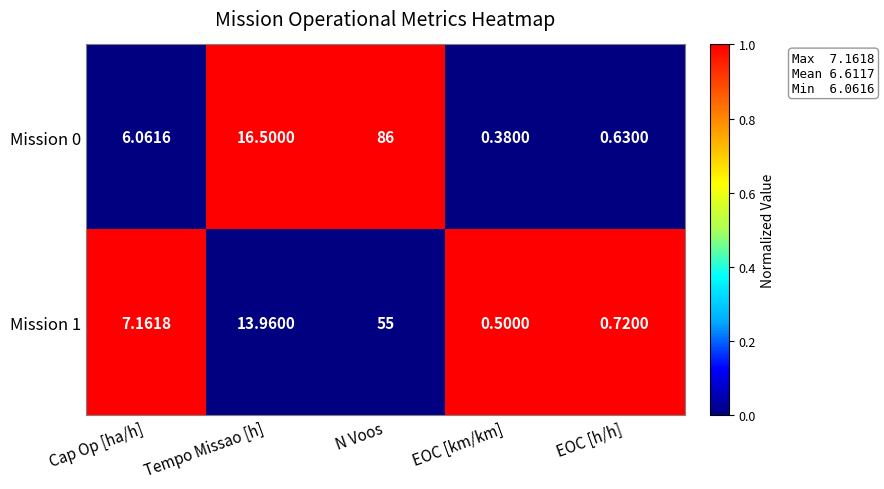

List the labels in order of Mission 0 value, smallest first.

EOC [km/km], EOC [h/h], Cap Op [ha/h], Tempo Missao [h], N Voos